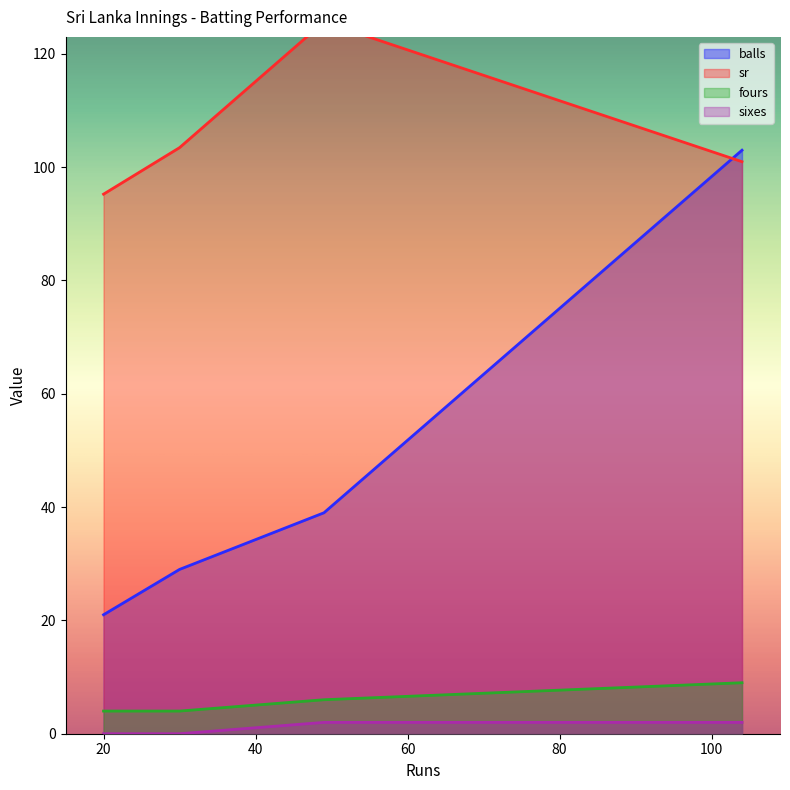

Is the value of sixes at 20 greater than the value of sr at 104?

No